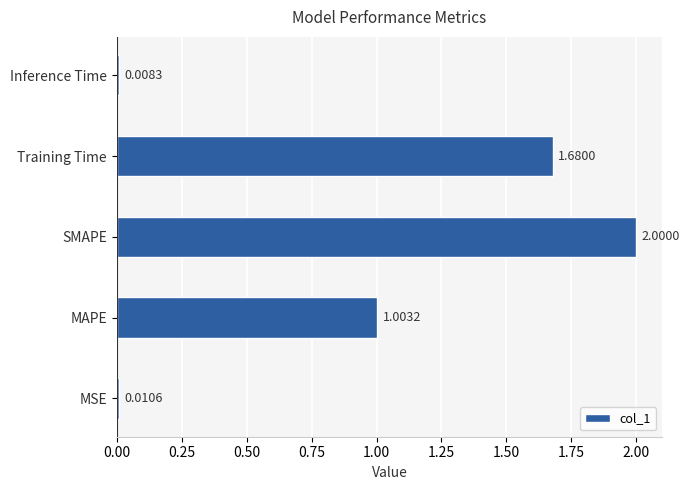

Which label corresponds to the smallest value in the chart?

Inference Time